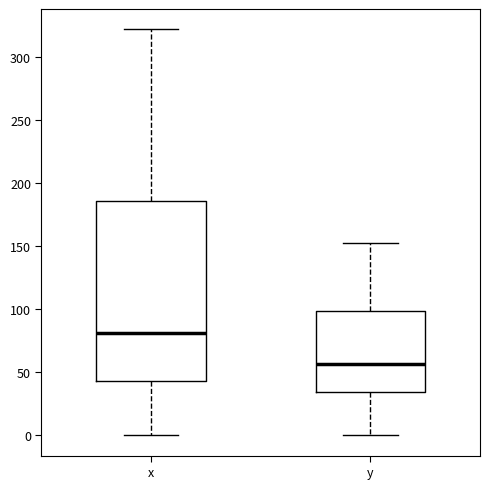

Where does the median line of the box for y sit on the y-axis? The values are not printed on the chart, so give them approximately, as read against the axis.

55